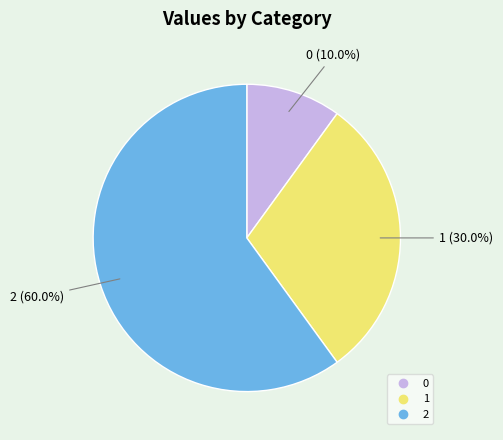

Which slice represents more than half of the pie?

2